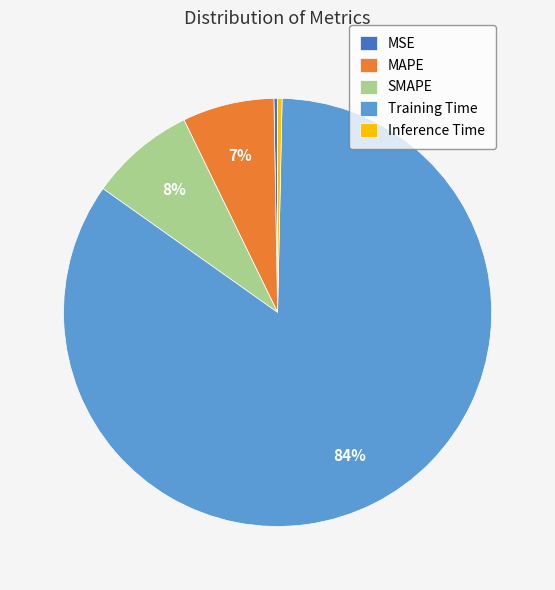

Does any single category account for the majority?

Yes